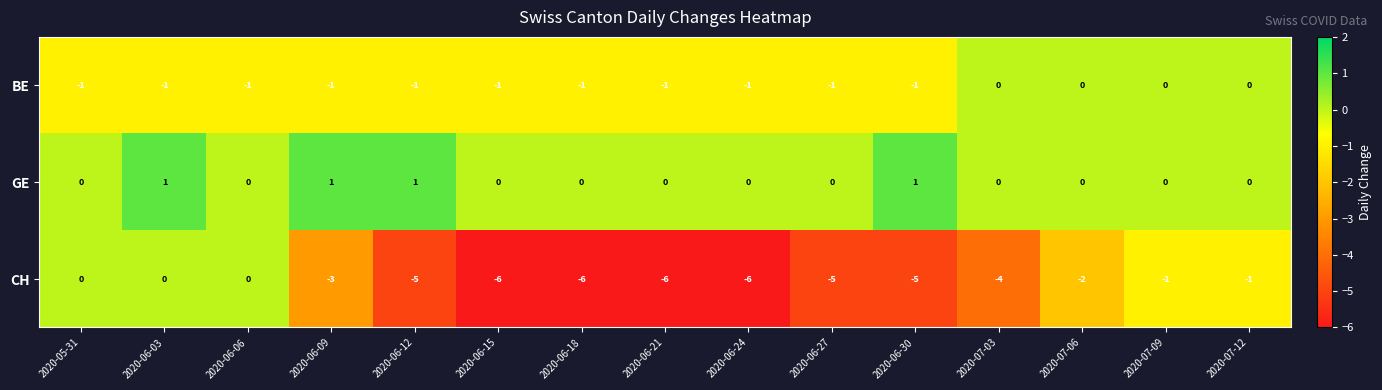

Is the value of BE at 2020-06-18 greater than the value of GE at 2020-07-09?

No